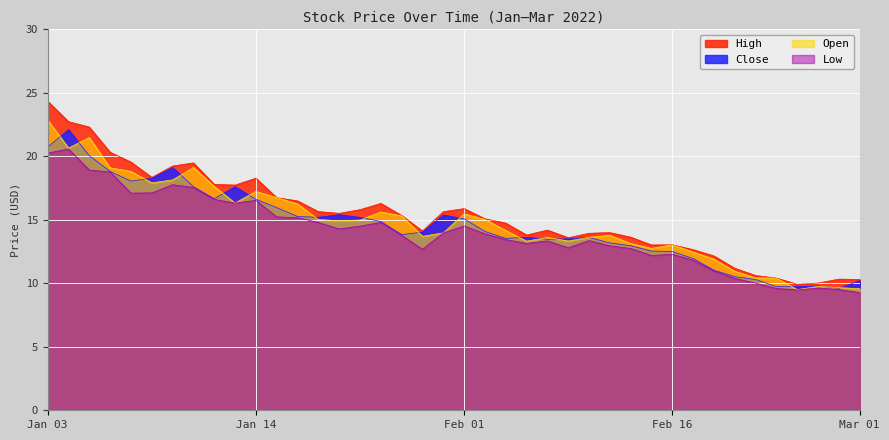

Where is the first local maximum for Open?

2022-01-05